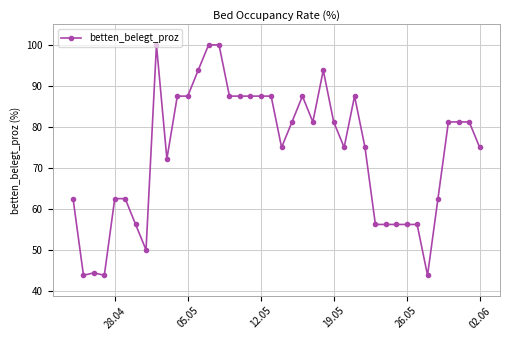

What is the greatest value displayed?

100.0